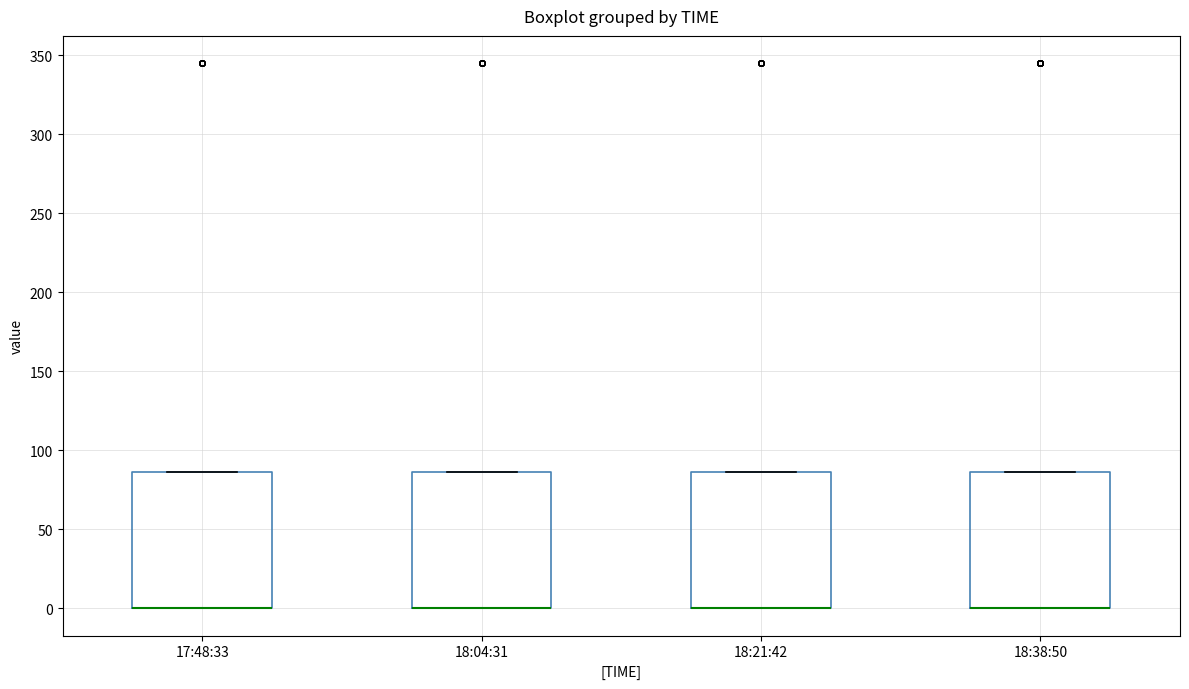

Reading left to right, read every box against the y-axis: the position of its median line, the range the box covers, and the ends of its whiskers. The values are not printed on the chart, so give them approximately, as read against the axis.

17:48:33: median 0 (drawn on the box's lower edge), box 0 to 85, whiskers 0 to 85
18:04:31: median 0 (drawn on the box's lower edge), box 0 to 85, whiskers 0 to 85
18:21:42: median 0 (drawn on the box's lower edge), box 0 to 85, whiskers 0 to 85
18:38:50: median 0 (drawn on the box's lower edge), box 0 to 85, whiskers 0 to 85